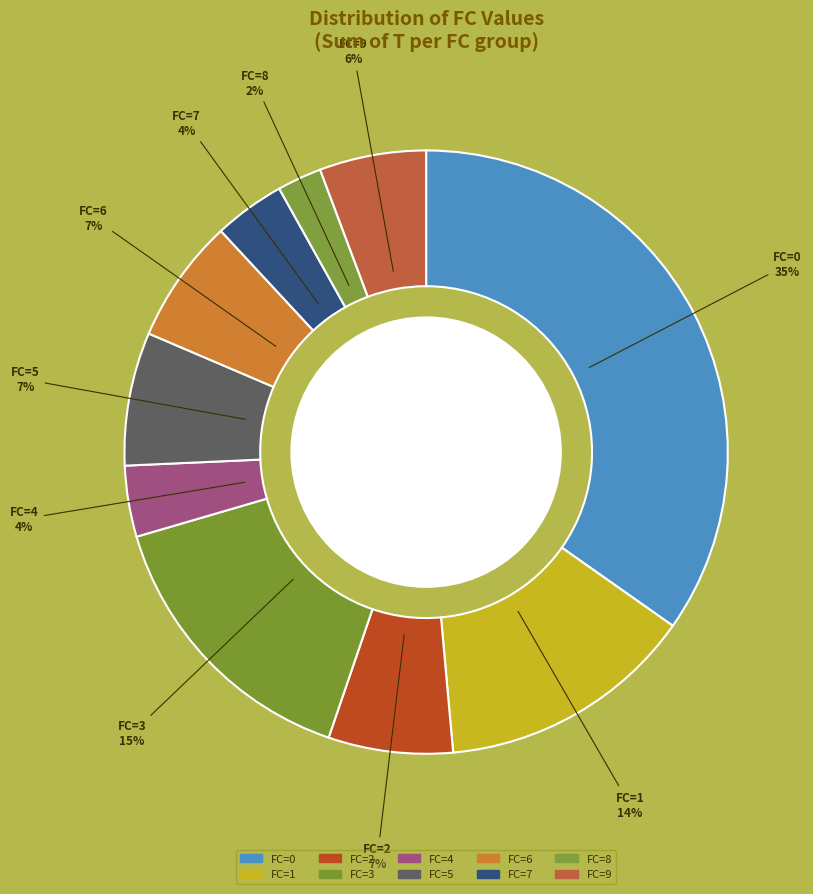

How many segments does this pie chart have?

10